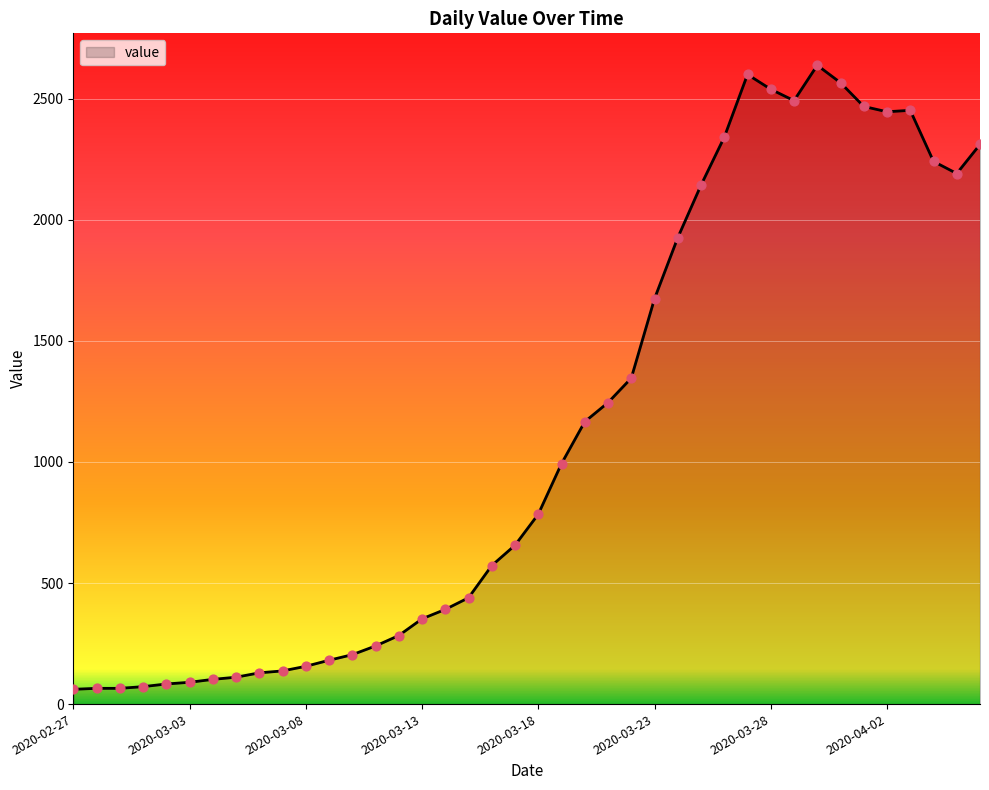

What is the difference between the maximum and minimum values?

2577